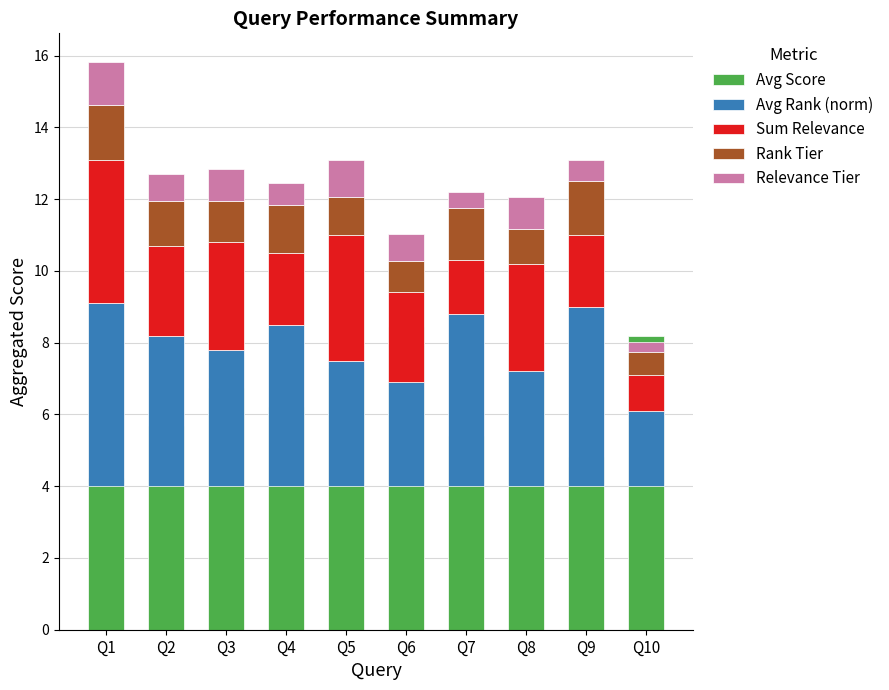

How many bars are there in each group?

5